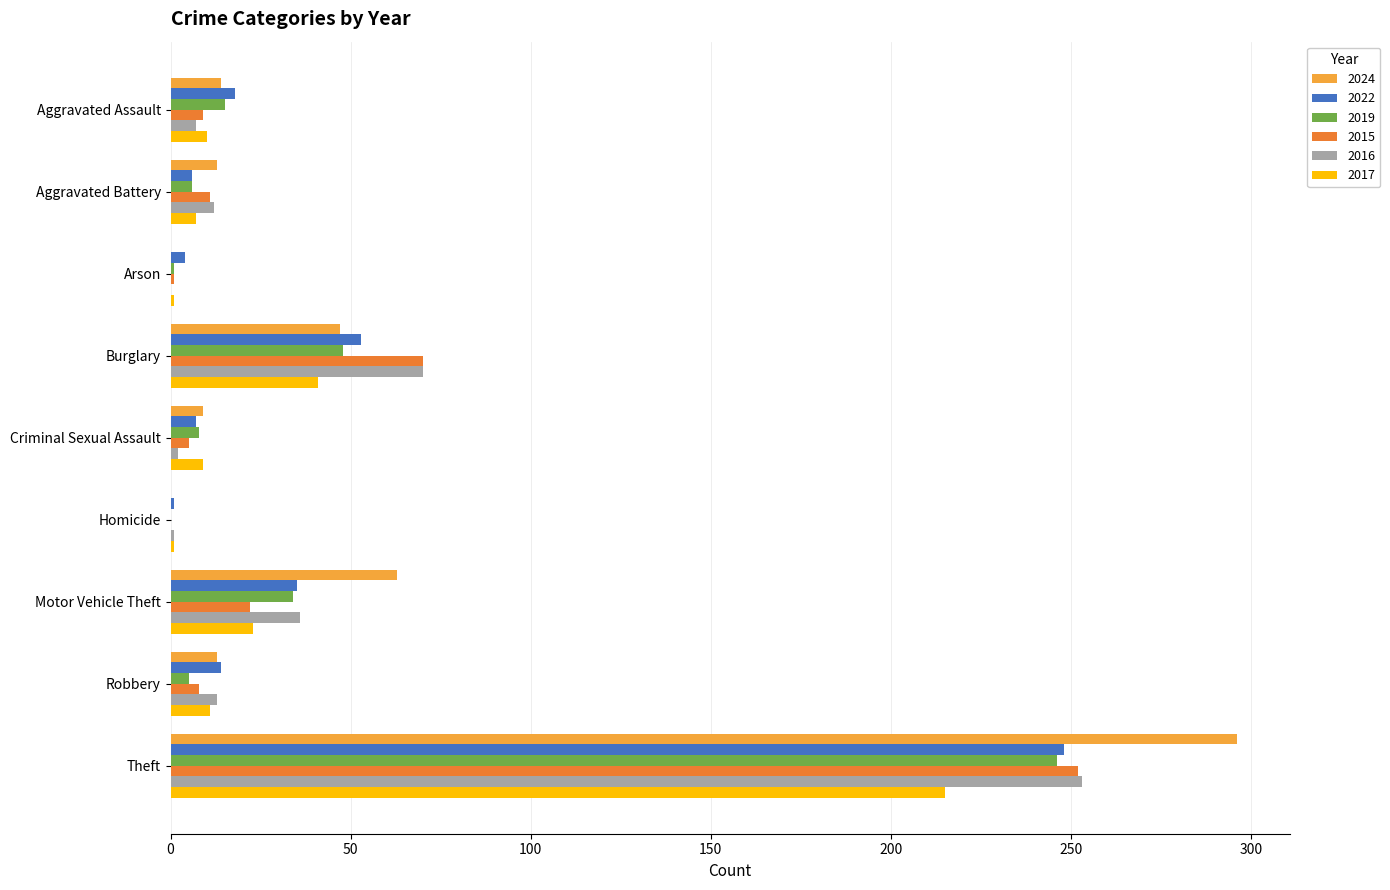

Which label corresponds to the largest value in the chart?

Theft